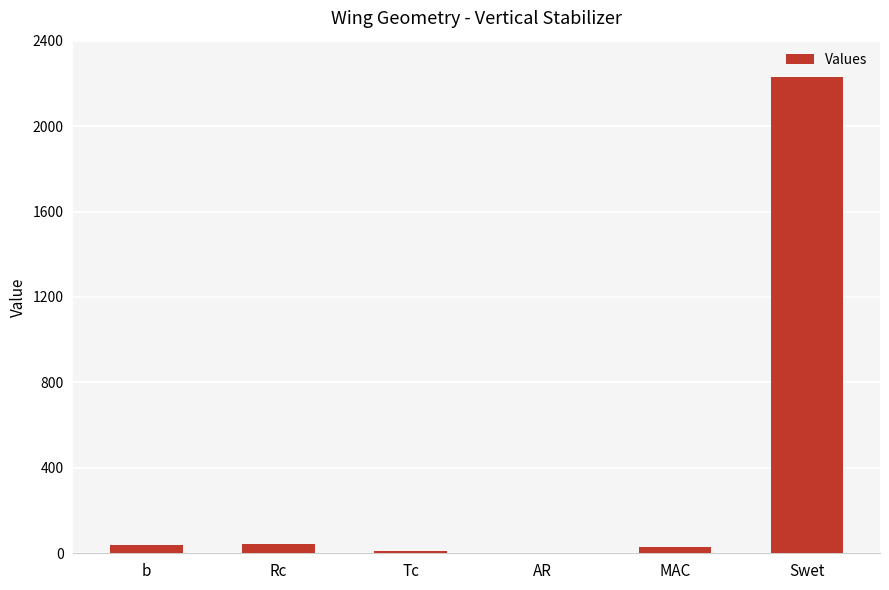

What is the ratio of the value at AR to the value at Tc?

0.1